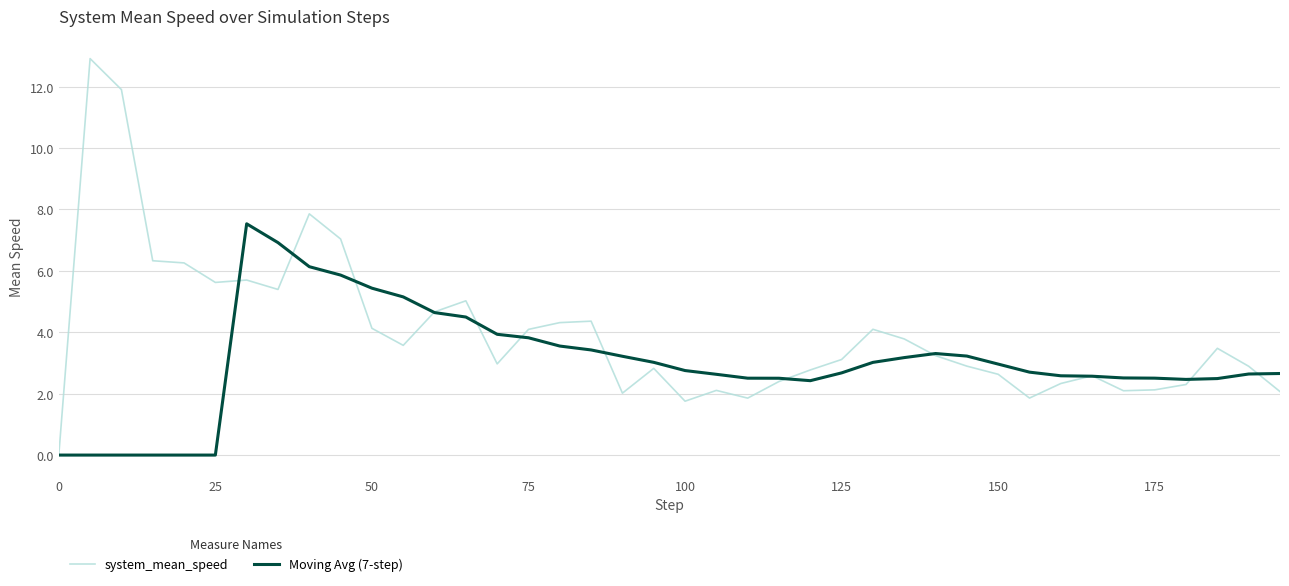

What is the difference between the maximum and minimum values in the system_mean_speed series?

12.9